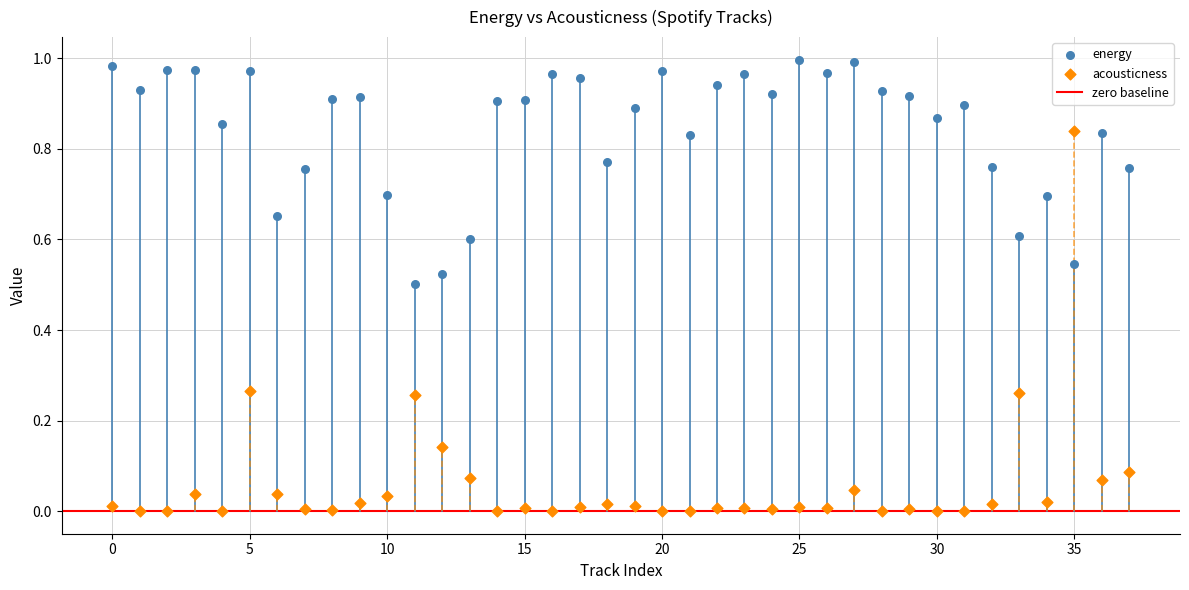

Which series has the largest Y range (max minus min)?

acousticness